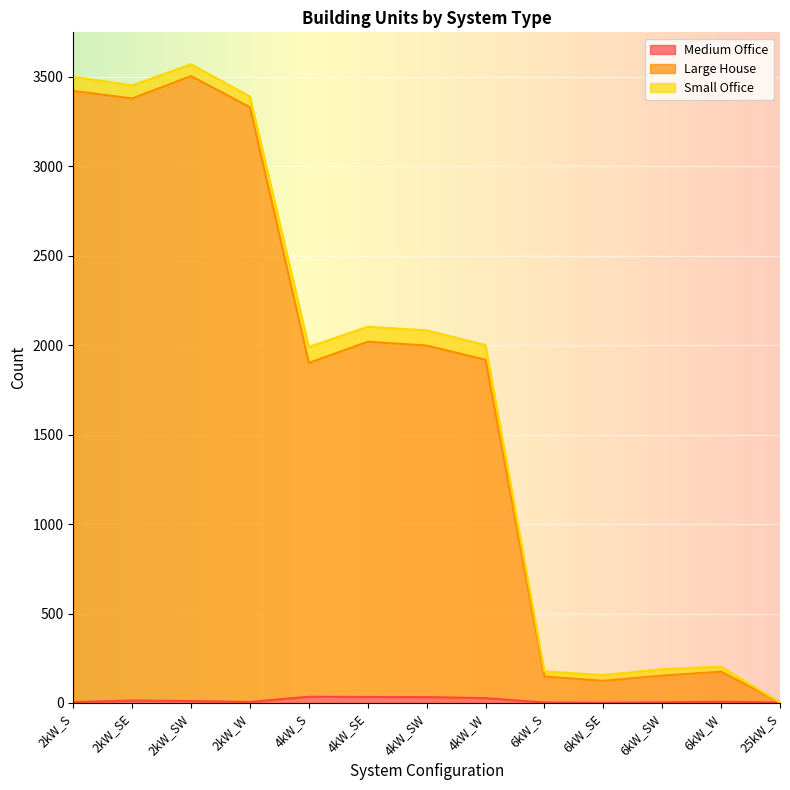

Does the chart display data point markers on the line(s)?

No